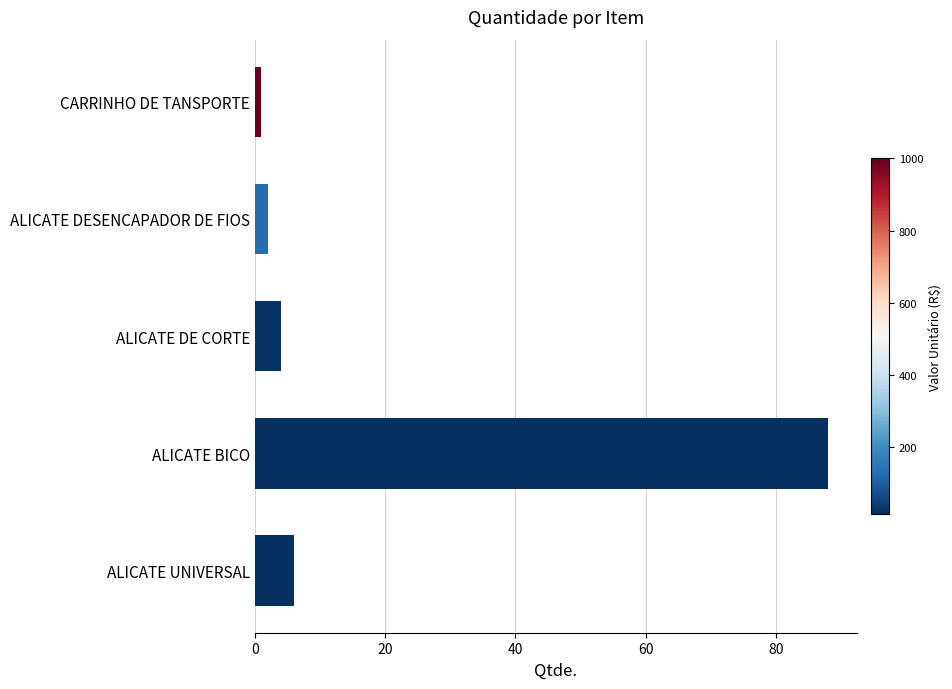

Which label corresponds to the smallest value in the chart?

CARRINHO DE TANSPORTE